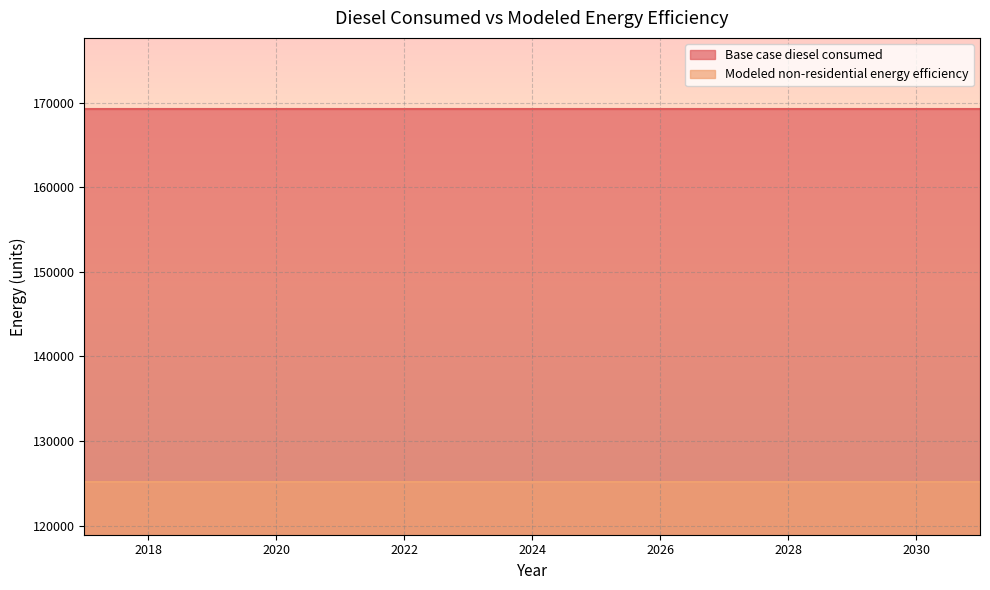

At 2019, list the series in order from largest to smallest.

Base case diesel consumed, Modeled non-residential energy efficiency